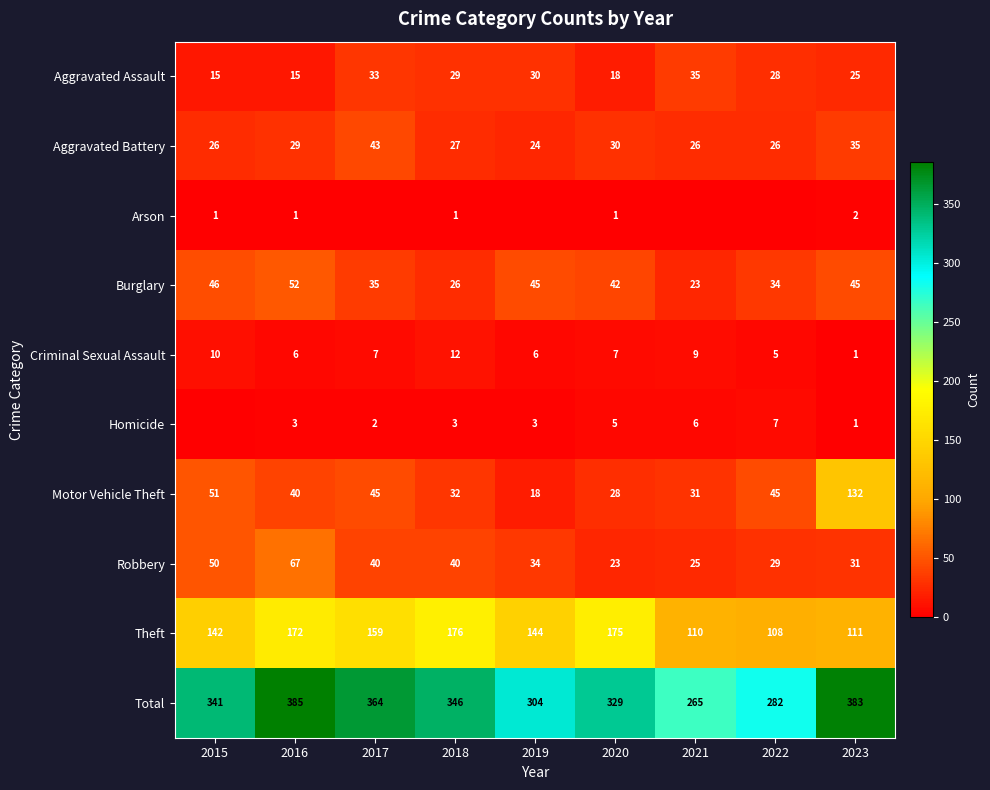

True or false: Criminal Sexual Assault has a value of 6 at 2016.

True